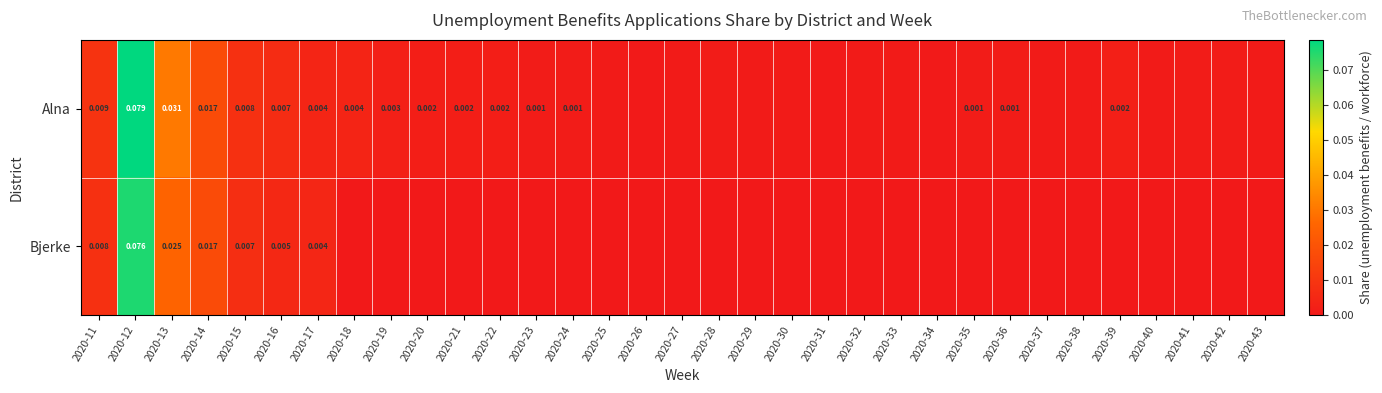

Which series has the largest total across all categories?

Alna